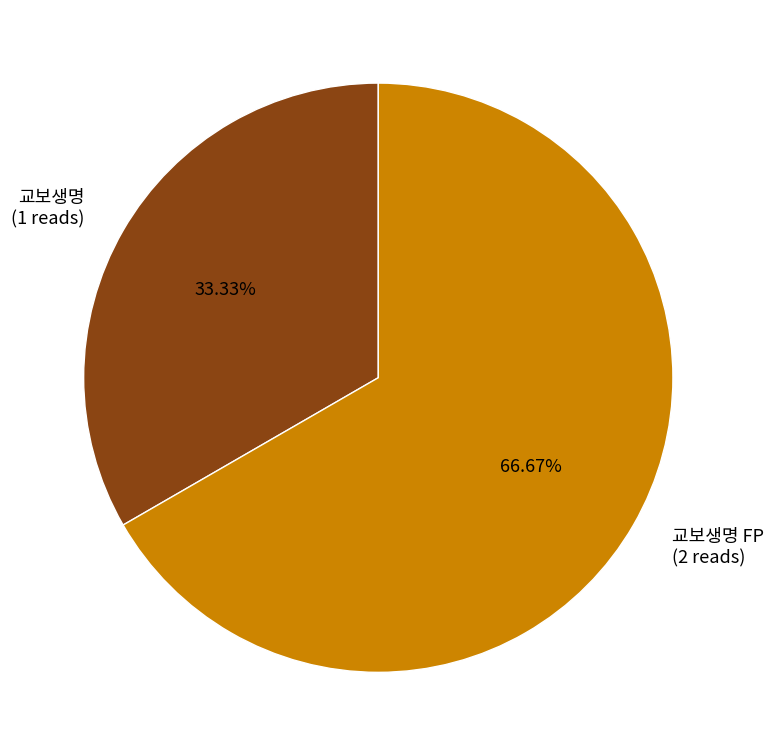

True or false: 교보생명 accounts for 33% of the total.

True